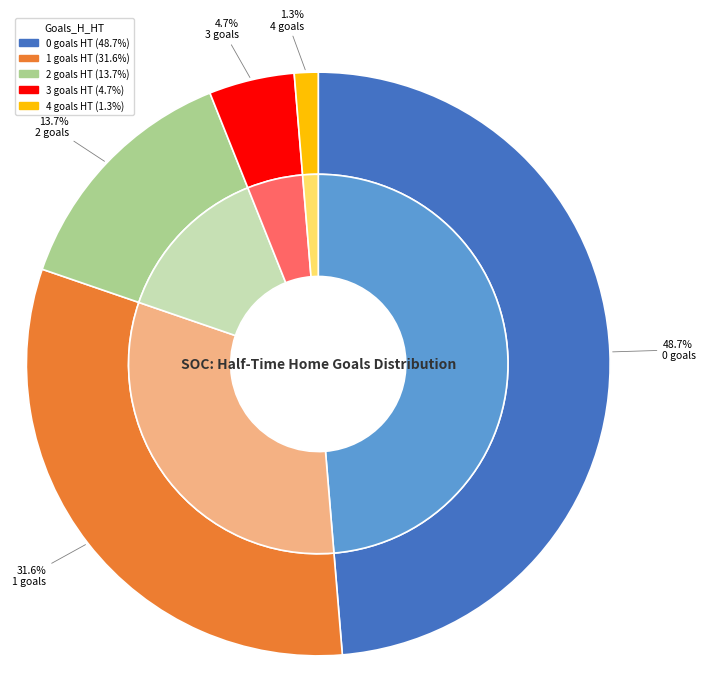

What percentage is the 3 slice, to the nearest percent?

5%